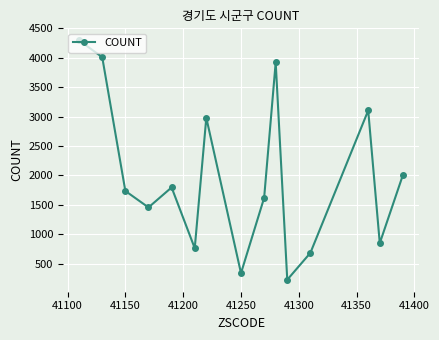

What is the difference between the second highest and minimum values?

3785